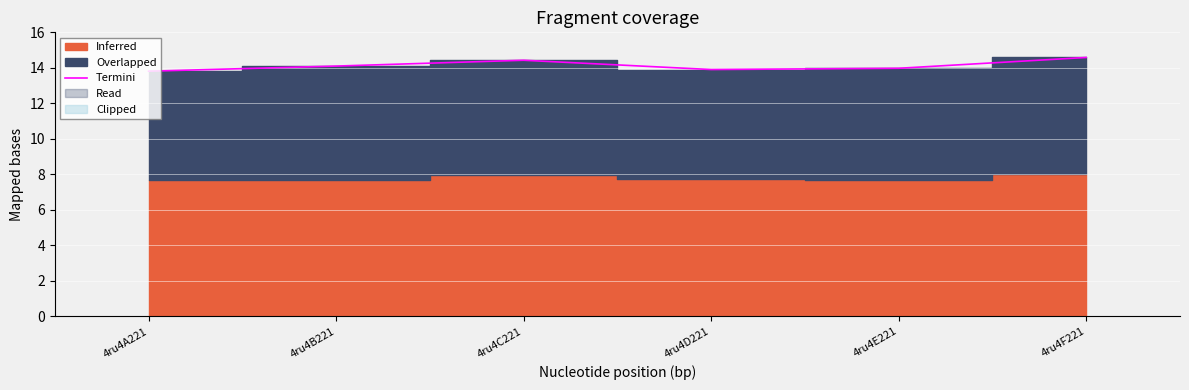

Where is the first local minimum?

4ru4D221